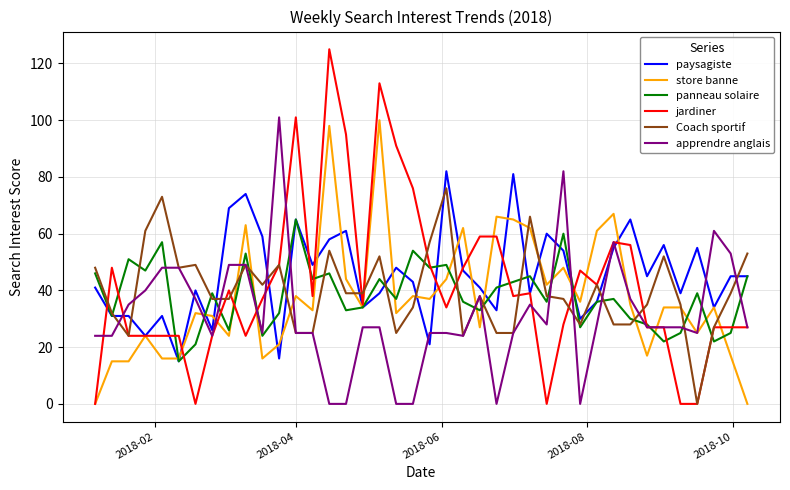

What is the greatest value displayed?

125